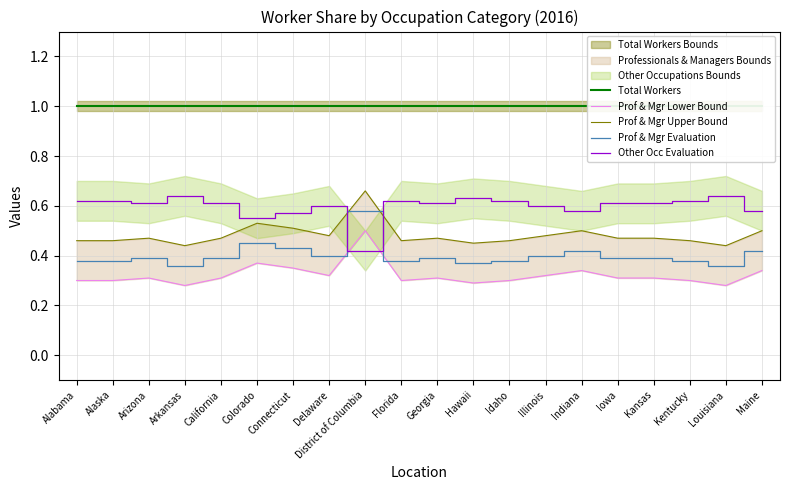

True or false: Total Workers and Prof & Mgr Lower Bound intersect in this chart.

False